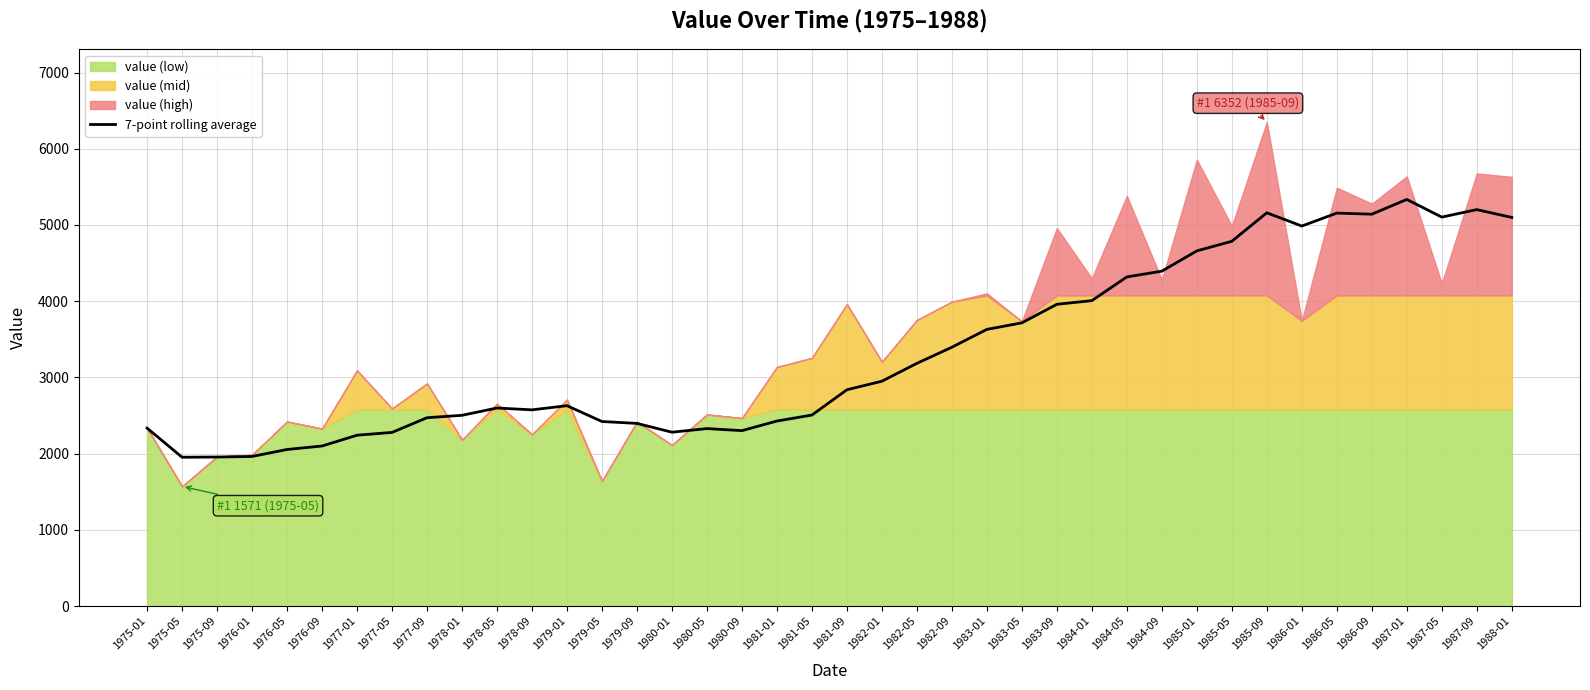

Reading left to right, what are all the values shown in this chart?

1975-01=2335.0	1975-05=1953.0	1975-09=1955.7	1976-01=1963.0	1976-05=2054.6	1976-09=2100.2	1977-01=2241.9	1977-05=2278.6	1977-09=2471.4	1978-01=2503.0	1978-05=2598.7	1978-09=2574.7	1979-01=2629.0	1979-05=2421.7	1979-09=2396.9	1980-01=2281.4	1980-05=2328.9	1980-09=2301.9	1981-01=2428.1	1981-05=2506.4	1981-09=2838.0	1982-01=2950.4	1982-05=3184.9	1982-09=3396.3	1983-01=3630.3	1983-05=3715.9	1983-09=3959.3	1984-01=4007.6	1984-05=4318.4	1984-09=4394.0	1985-01=4660.0	1985-05=4786.1	1985-09=5159.9	1986-01=4986.0	1986-05=5155.9	1986-09=5141.4	1987-01=5335.0	1987-05=5103.1	1987-09=5201.6	1988-01=5098.7